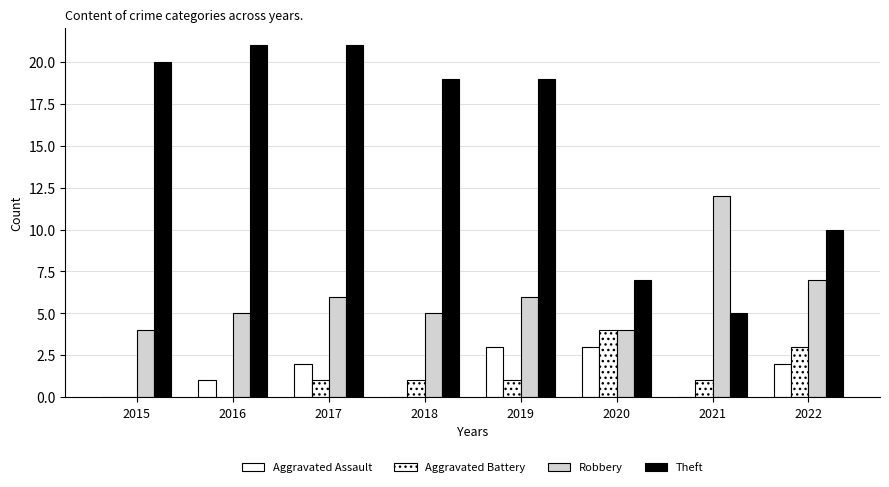

What is the value of the Theft bar at the 1st from the left?

20